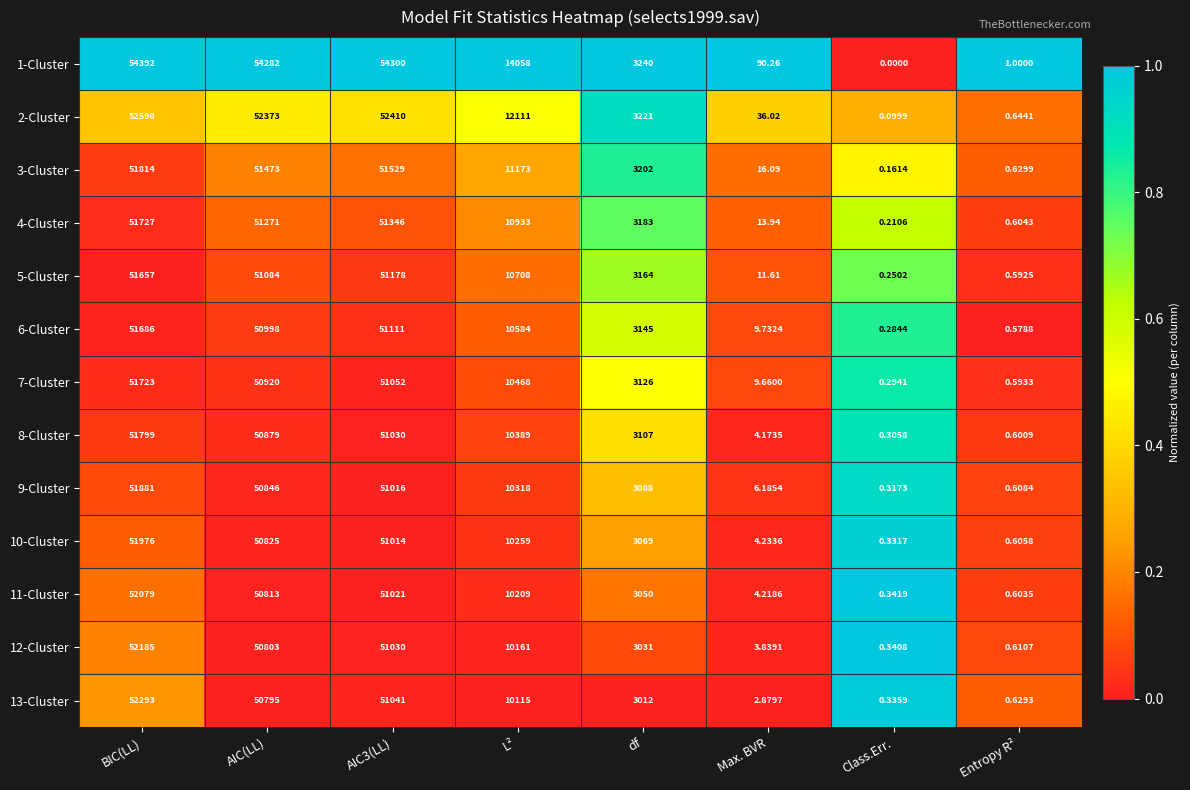

Which label corresponds to the largest value in the chart?

BIC(LL)